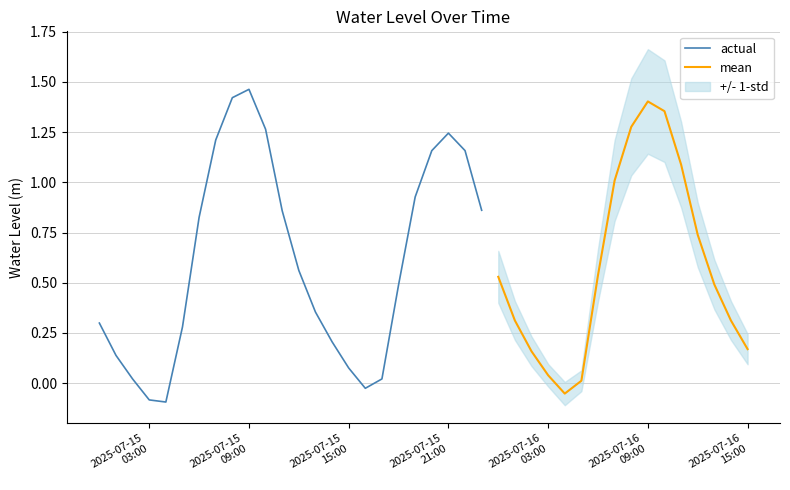

What is the value of the 36th point from the left?

1.1